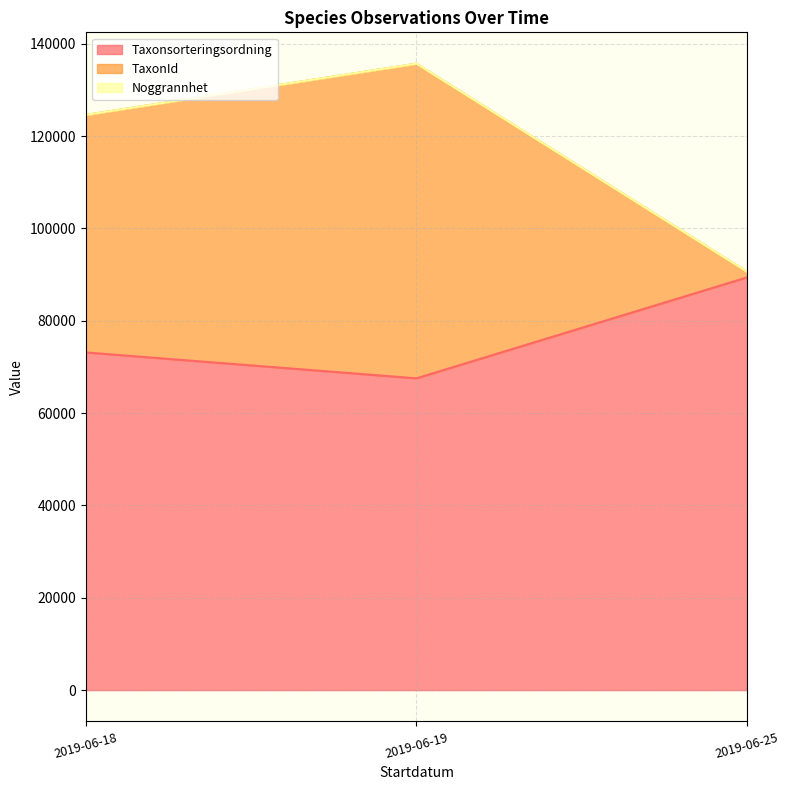

At which category is the sum across all series the highest?

2019-06-19